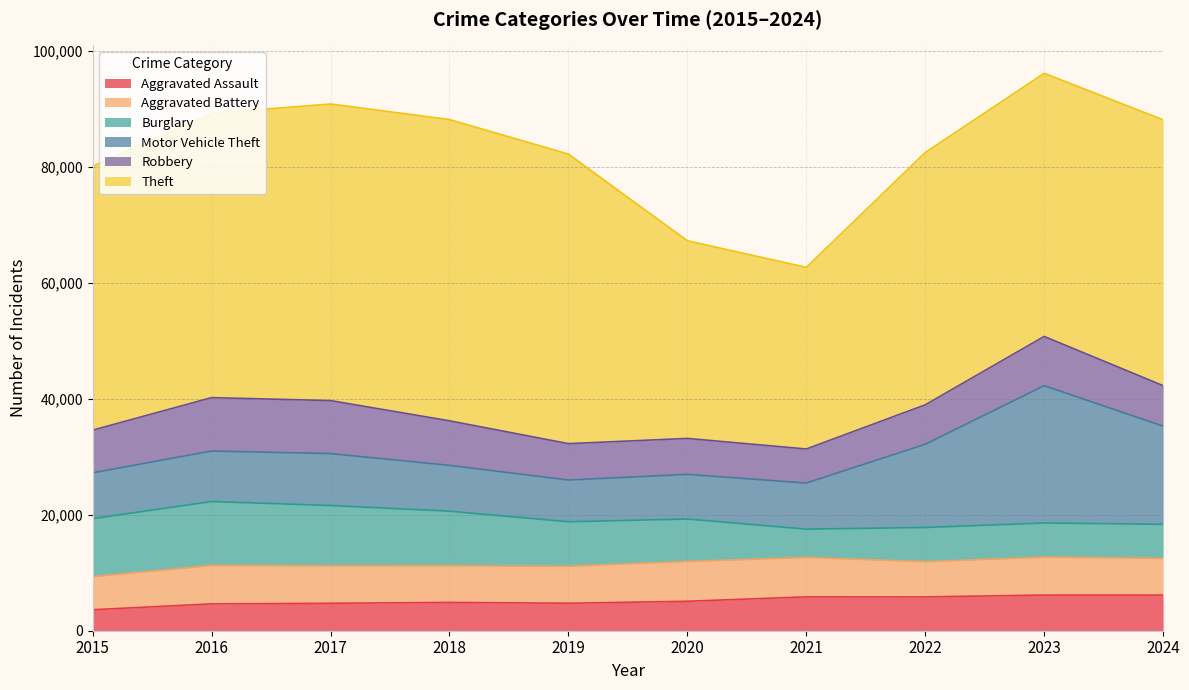

What is the spread (max minus min) of values at 2015?

41934